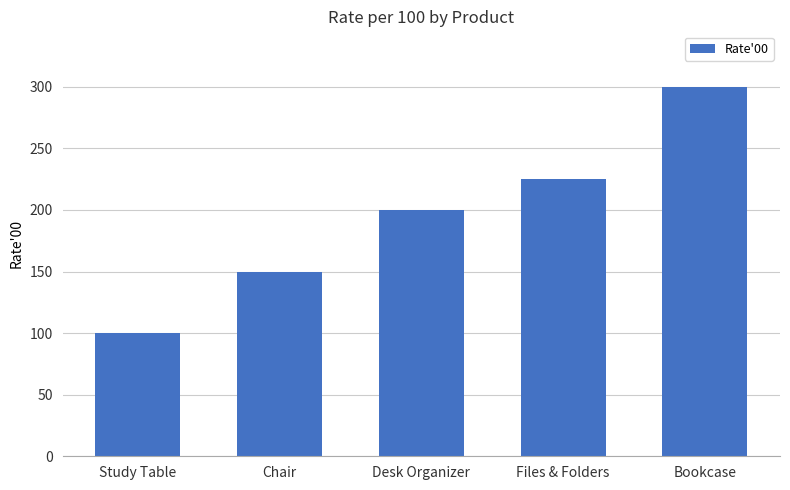

List the labels in order of value, smallest first.

Study Table, Chair, Desk Organizer, Files & Folders, Bookcase